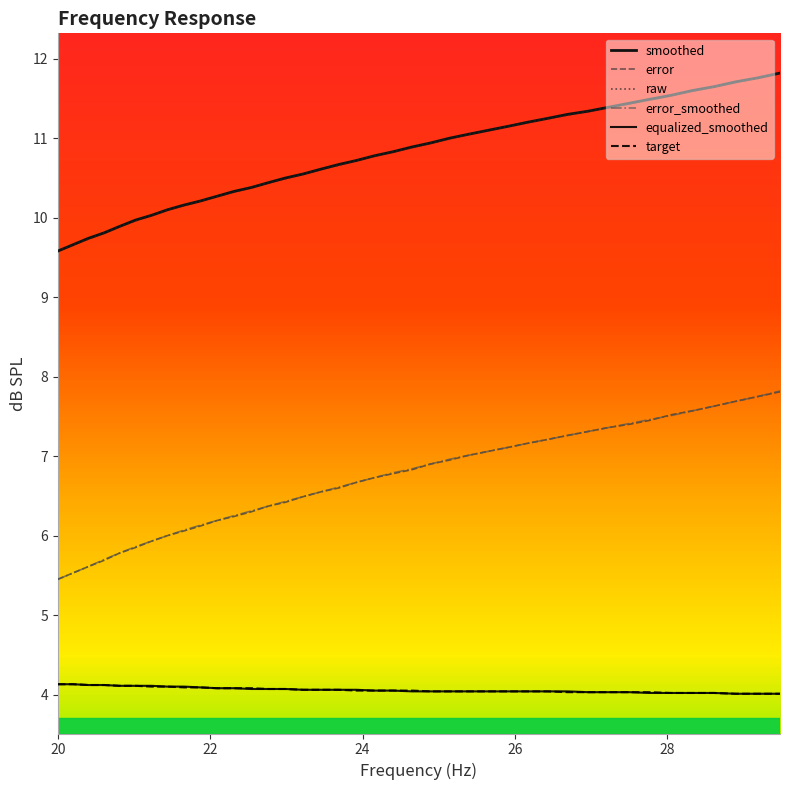

What is the sum of all error values?

268.3